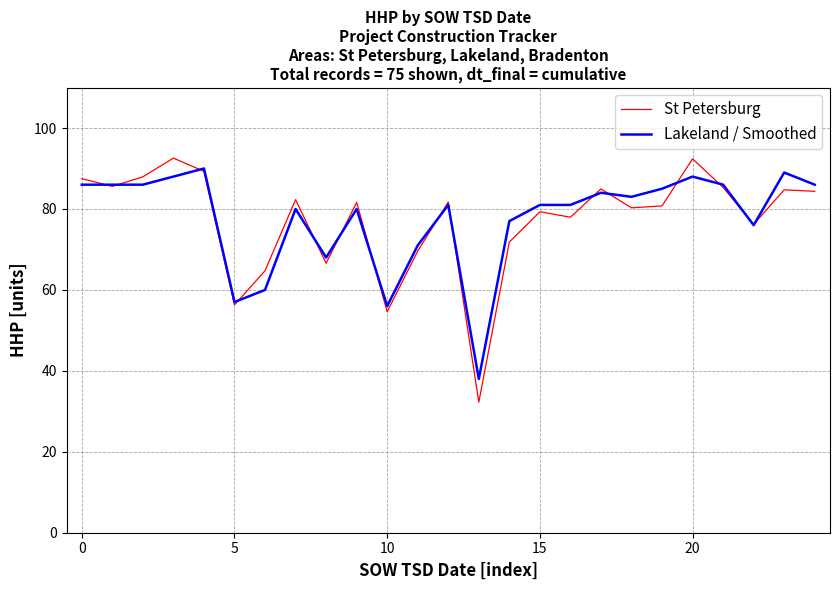

Does the chart have visible grid lines?

Yes